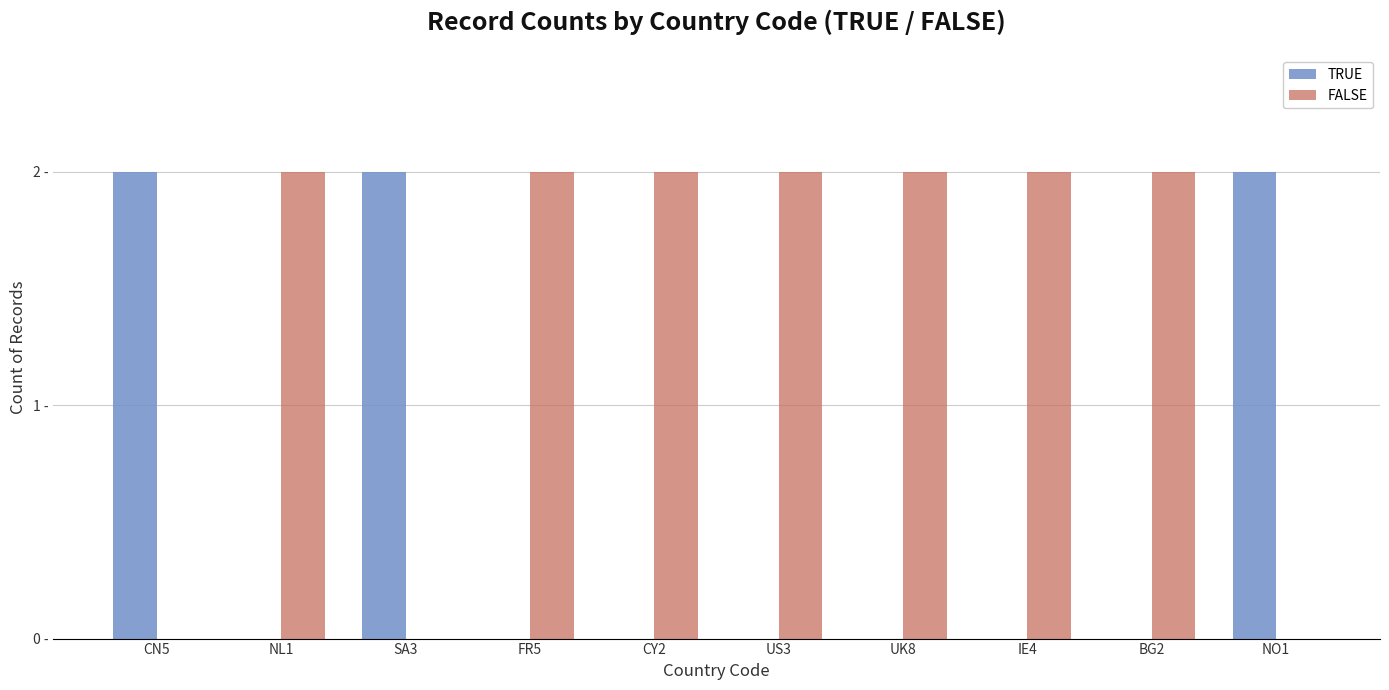

The value of TRUE at NO1 is 2. True or false?

True